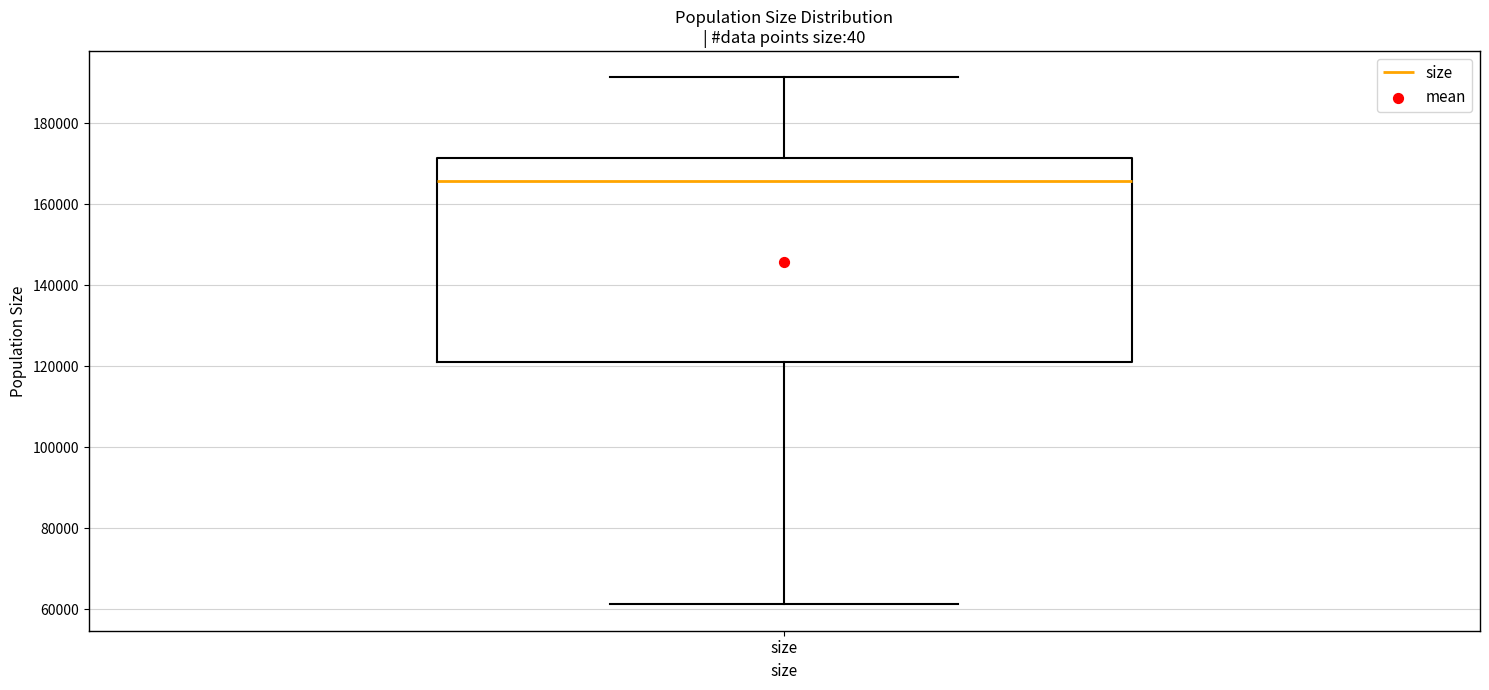

Where does the lower whisker of the box for size end on the y-axis? The values are not printed on the chart, so give them approximately, as read against the axis.

62000